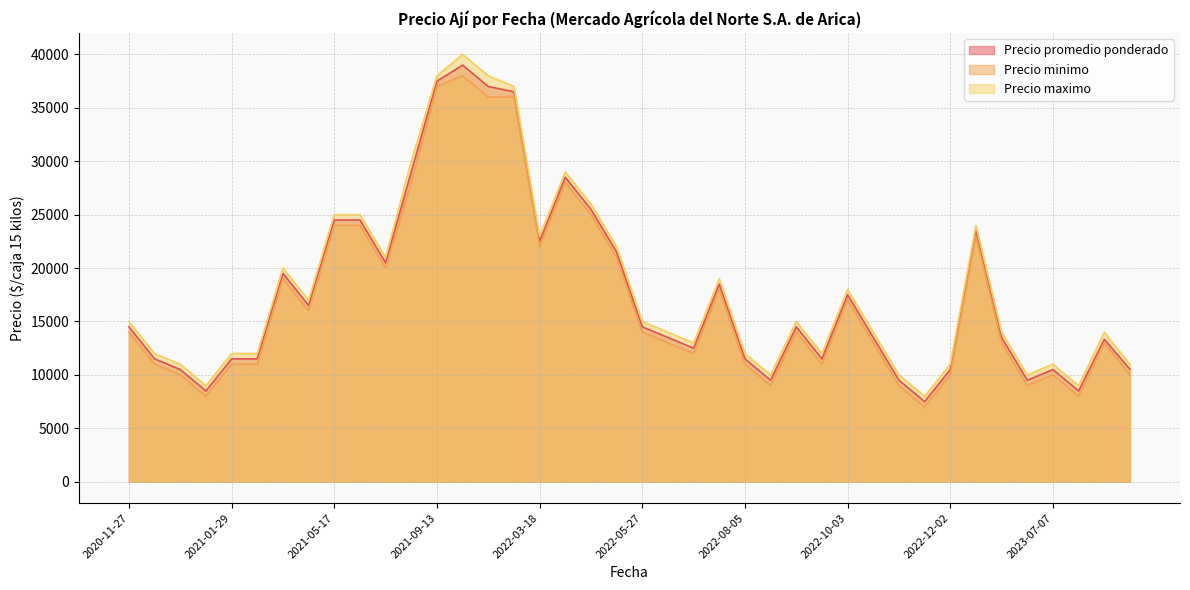

Between 2023-07-07 and 2022-10-03, which series saw the biggest shift?

Precio promedio ponderado